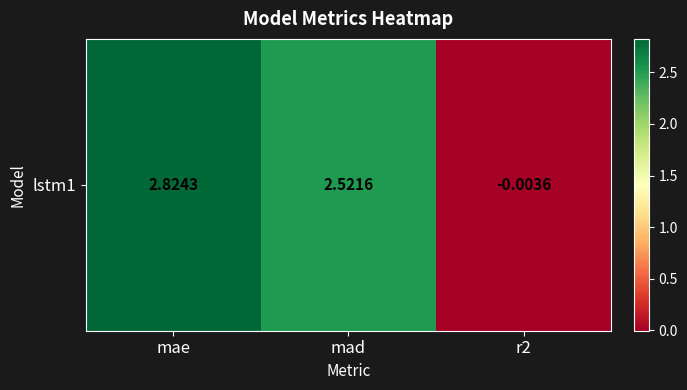

Is it true that the value at mad is 2.5?

True